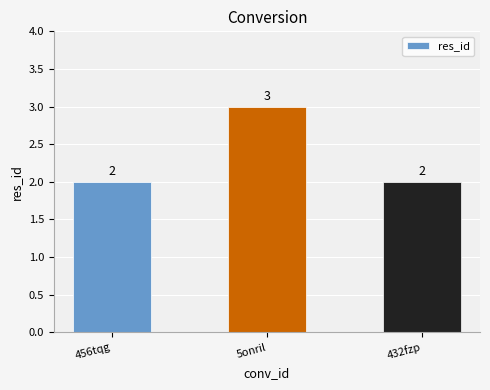

What position from the left is 432fzp?

3